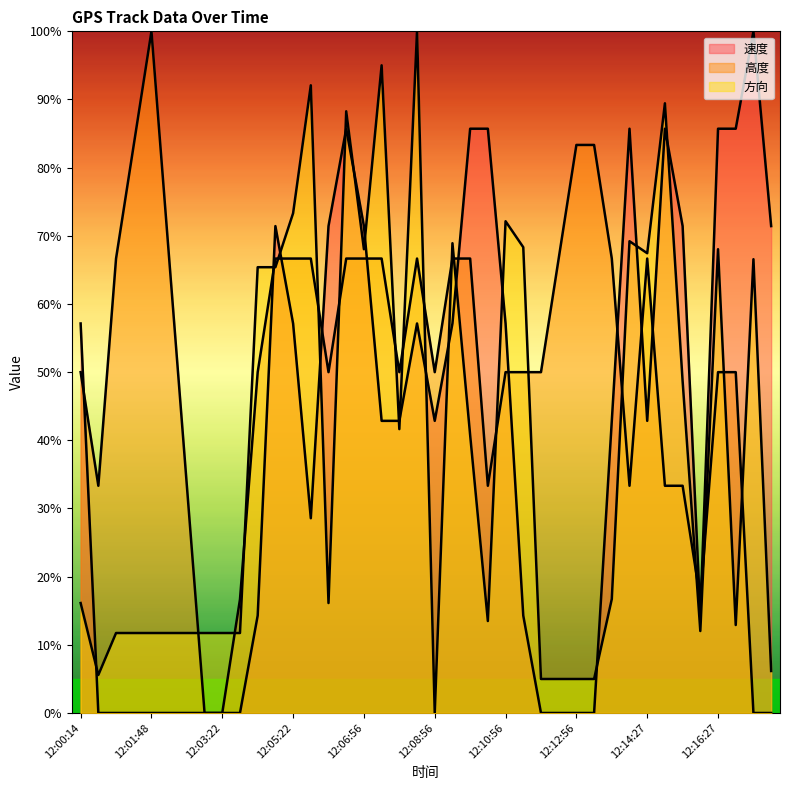

How many interior local valleys does the 高度 series have?

7